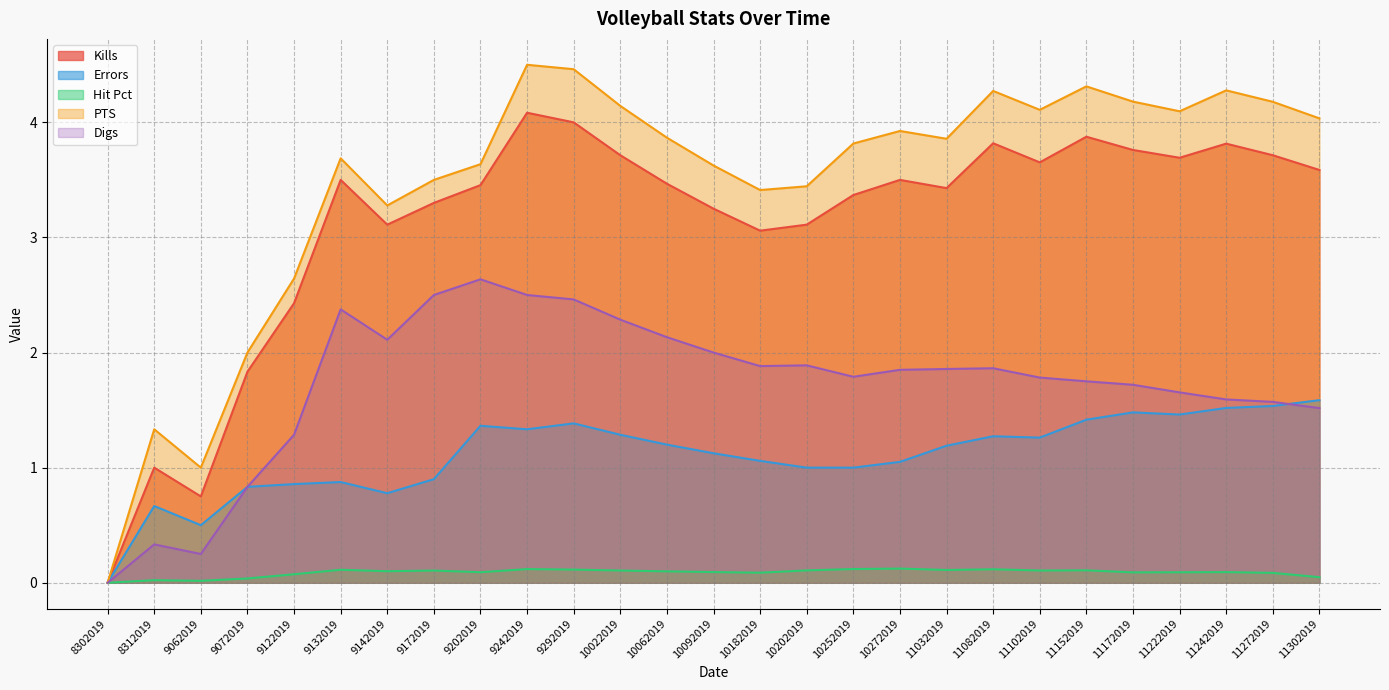

What is the difference between the highest and lowest values at 11242019?

4.2